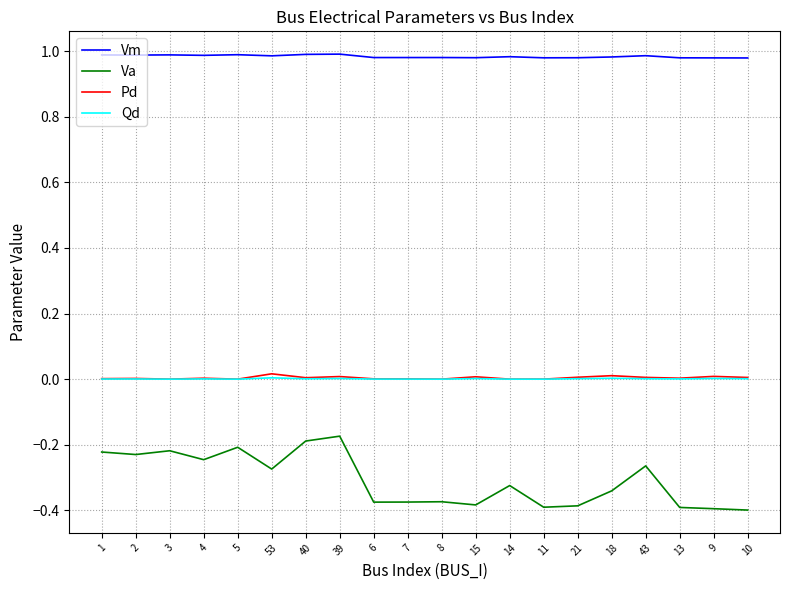

True or false: Pd and Va cross at least once.

False